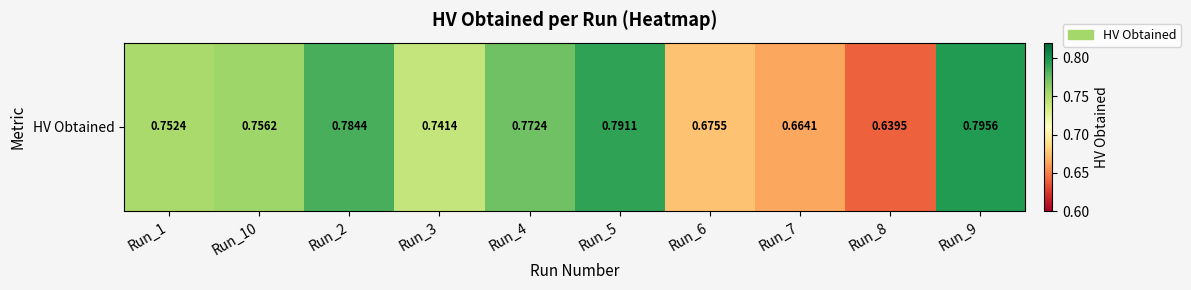

Which has a higher value, Run_2 or Run_9?

Run_9